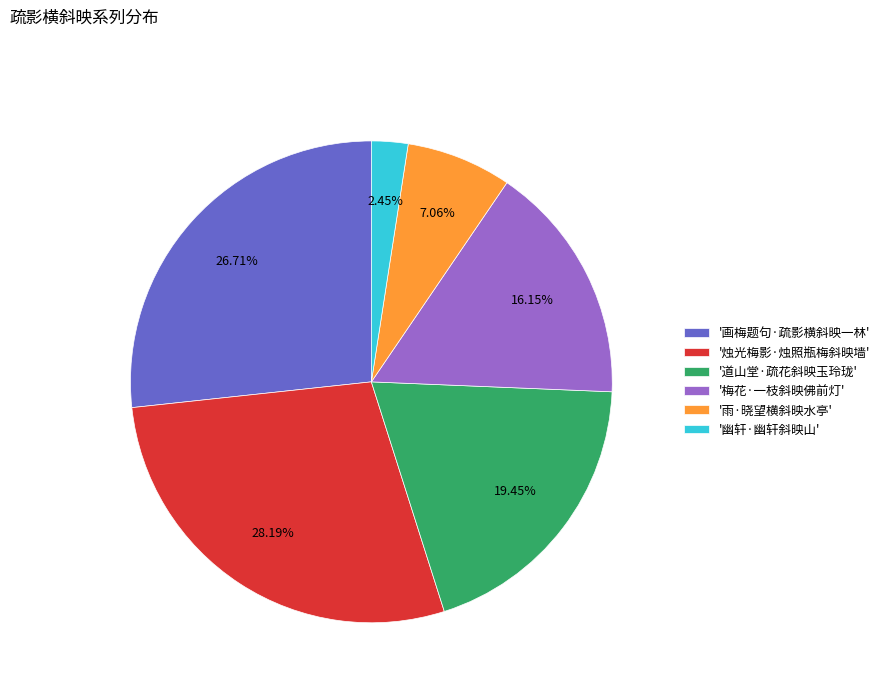

Is '烛光梅影·烛照瓶梅斜映墙' the majority of the pie?

No